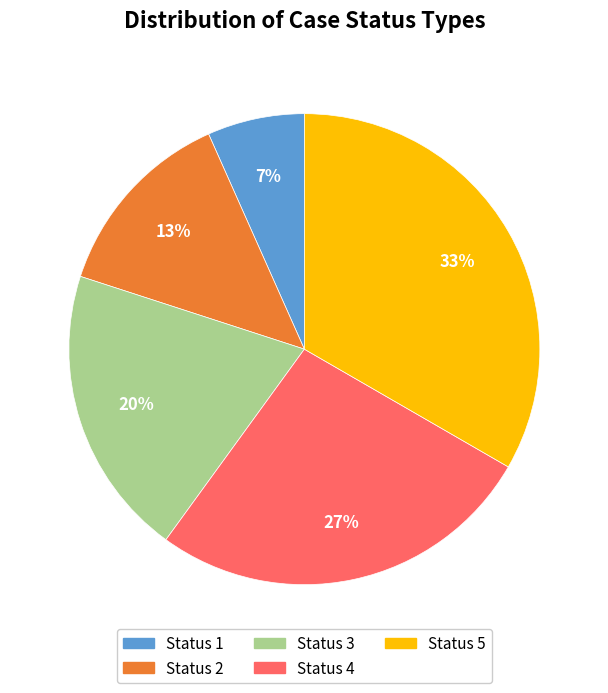

To the nearest percent, what is the difference between the Status 1 and Status 3 slice percentages?

13%